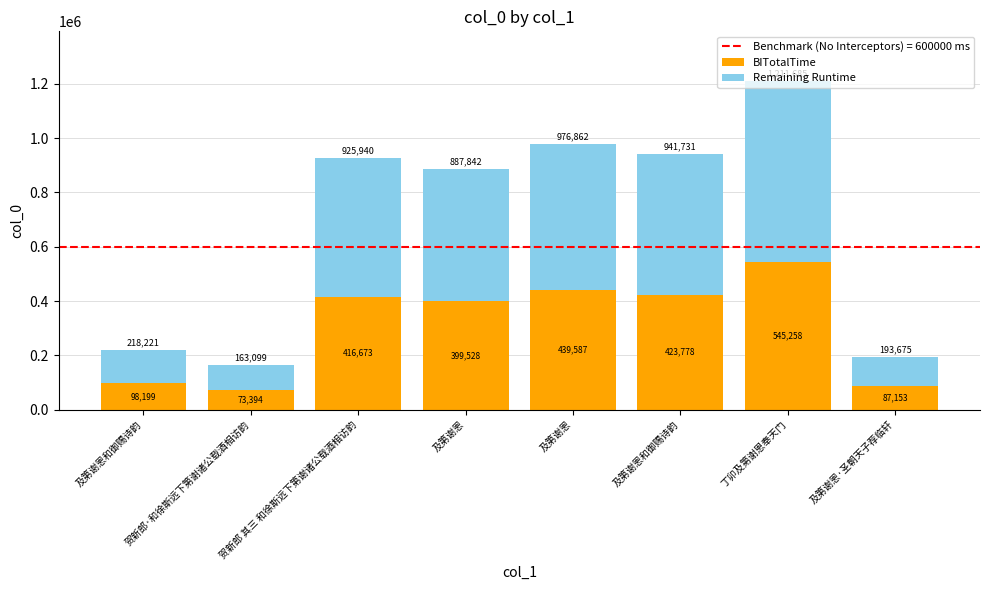

How many bars are there in total?

8